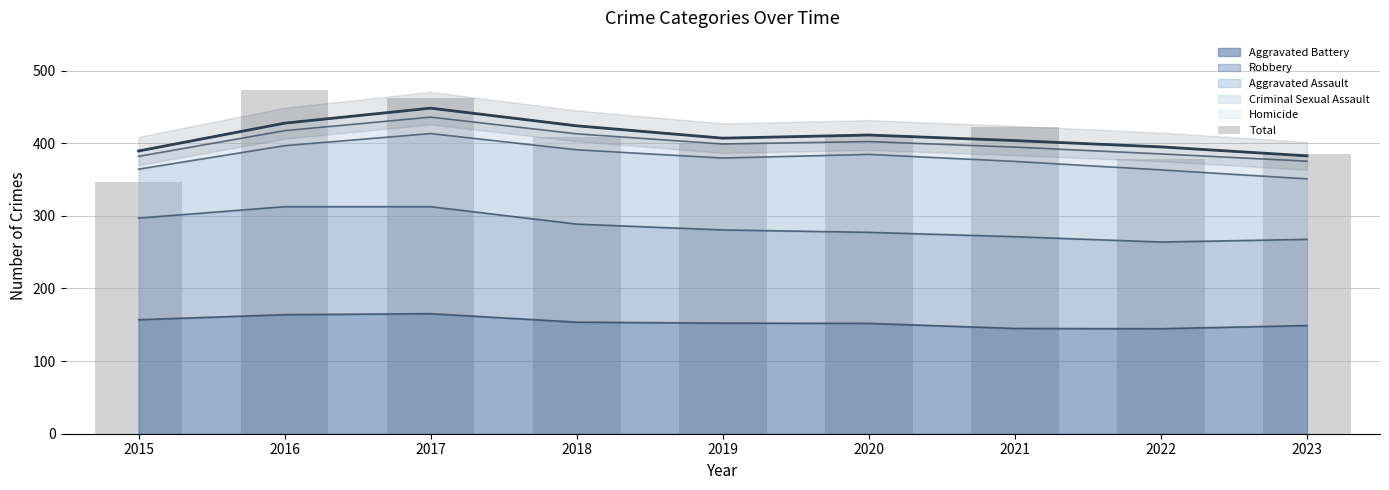

Which label corresponds to the largest value in the chart?

2016